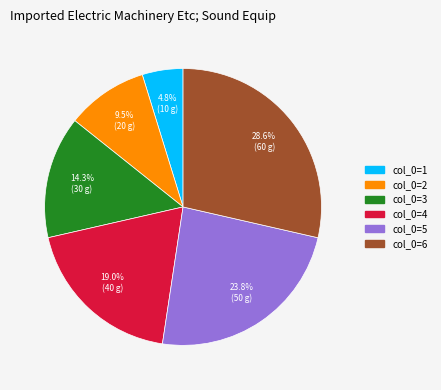

Does col_0=2 account for over 50% of the chart?

No